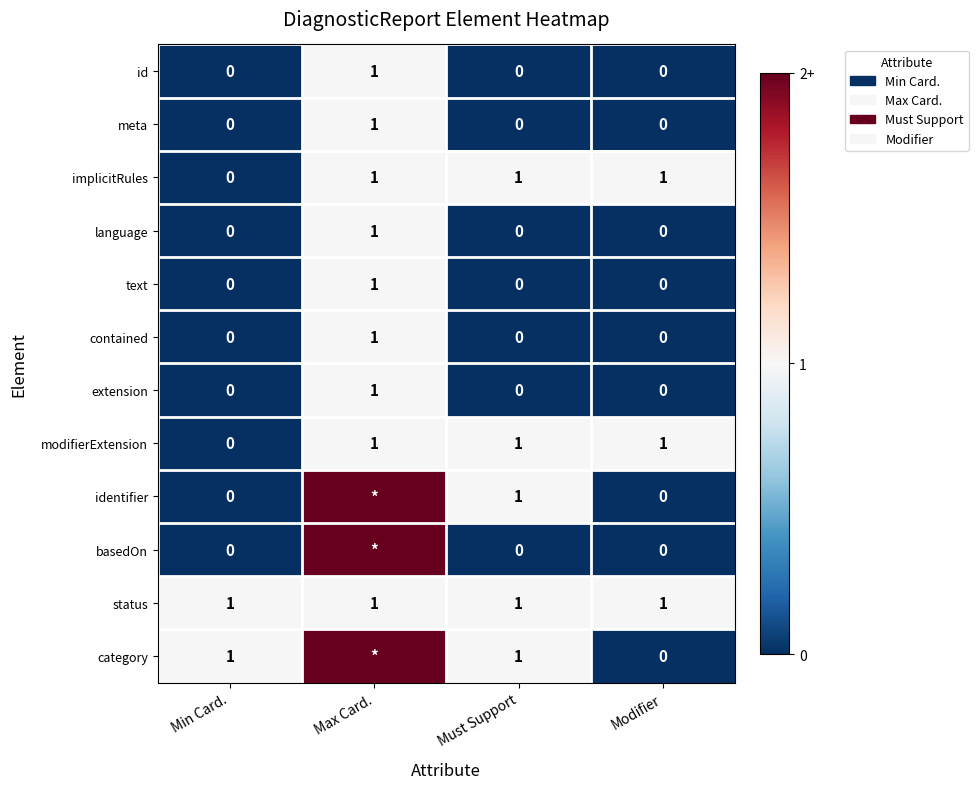

What is the sum of all extension values?

1